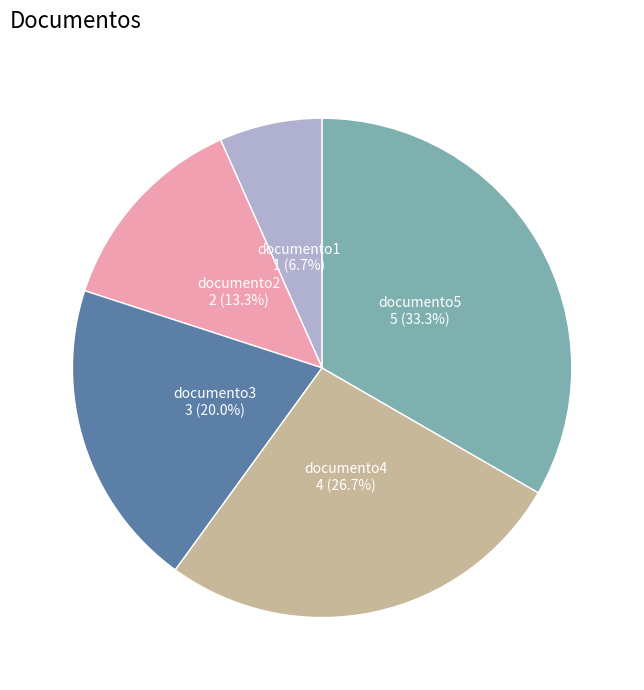

To the nearest percent, what percentage of the pie is documento5?

33%